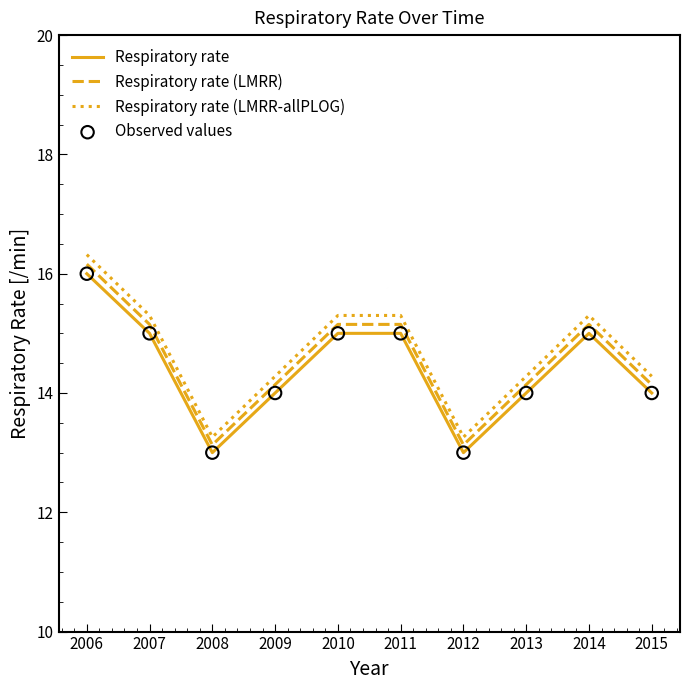

True or false: Respiratory rate (LMRR-allPLOG) and Respiratory rate cross at least once.

False